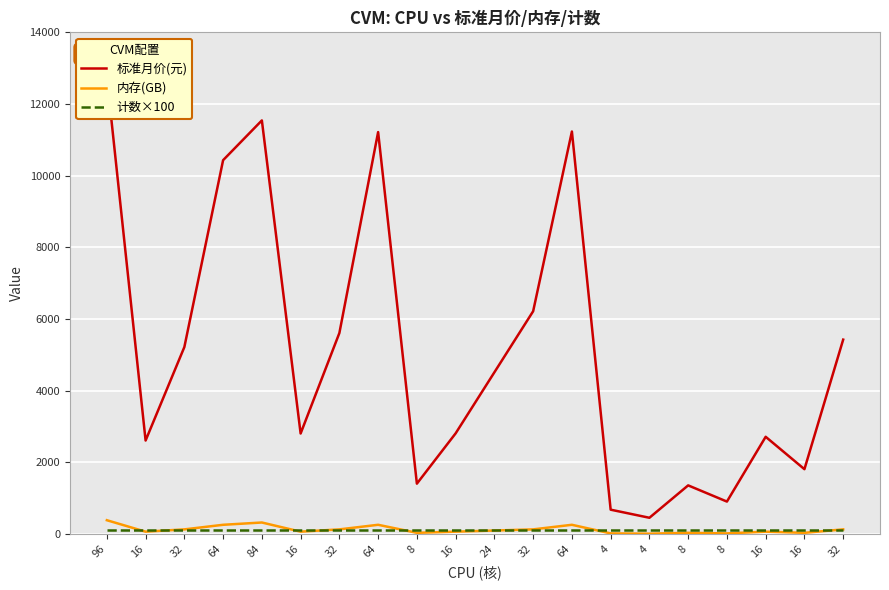

Count the number of categories in the chart.

20